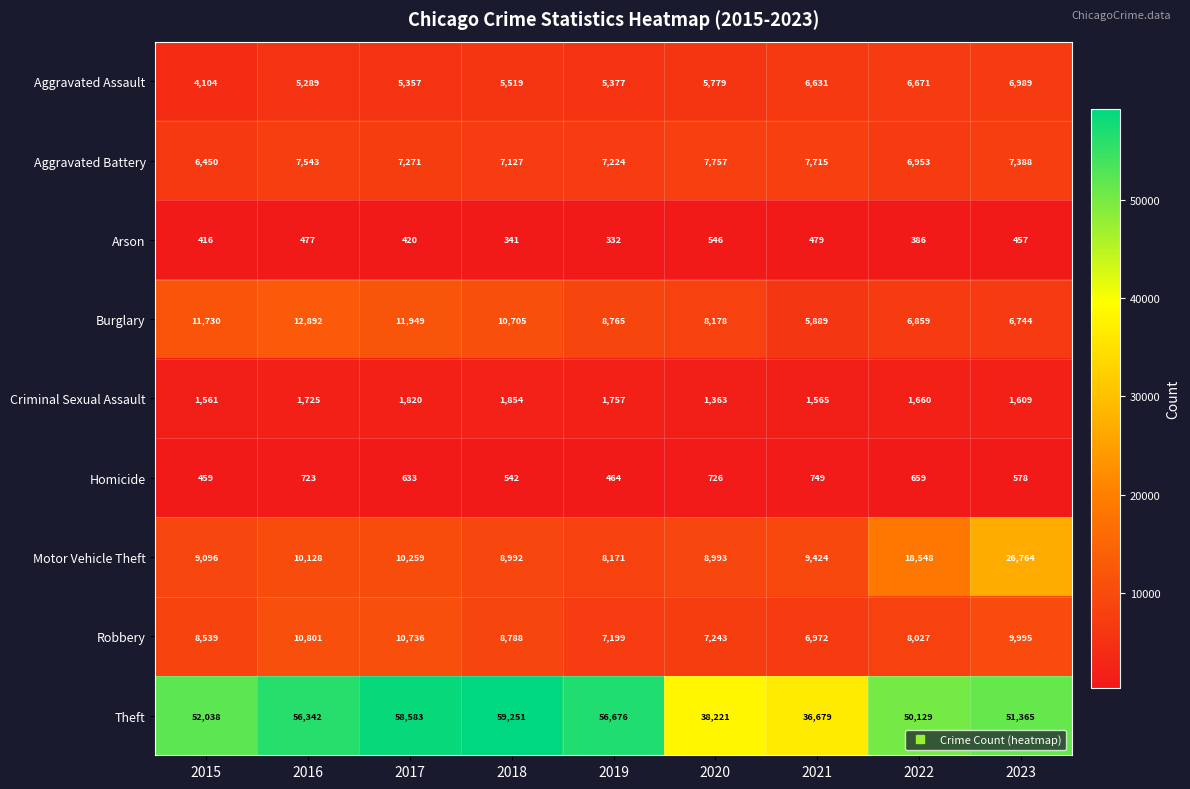

What is the average value of the Arson series?

428